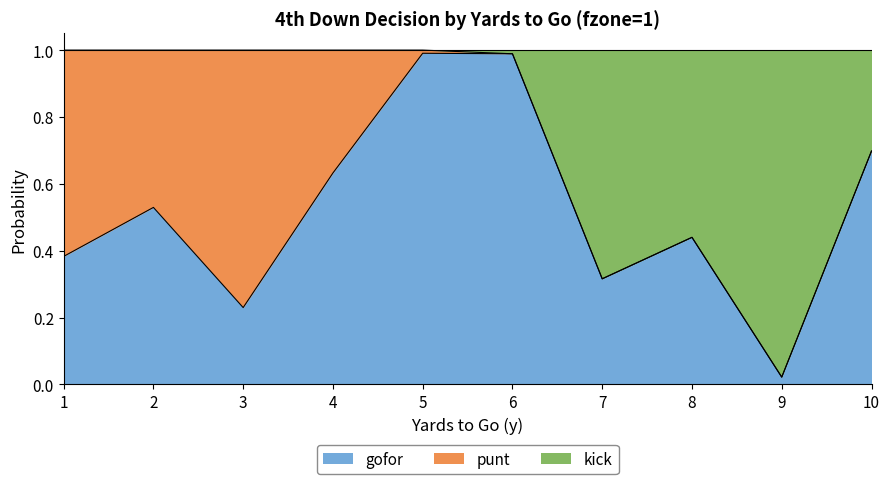

True or false: gofor has a value of 0.1 at 3.

False